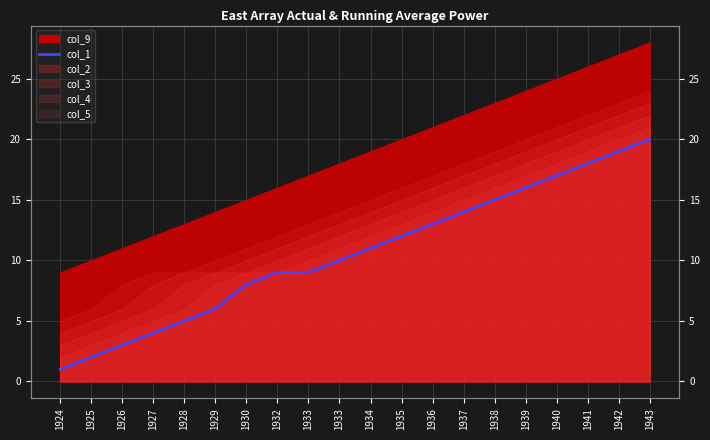

Reading left to right, extract all data points from this chart.

1	2	3	4	5	6	8	9	9	10	11	12	13	14	15	16	17	18	19	20